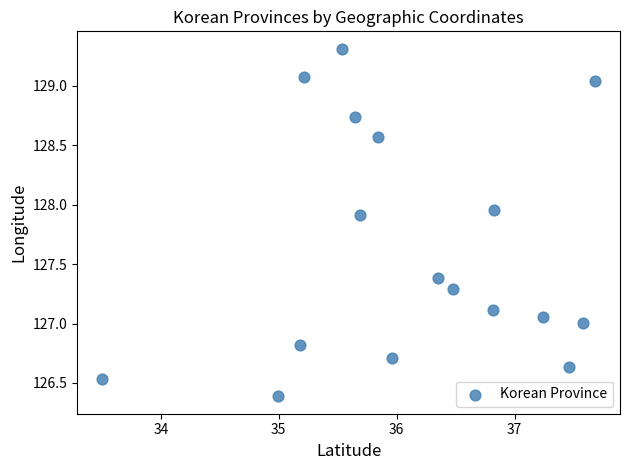

What is the range of X values (max minus min)?

4.2